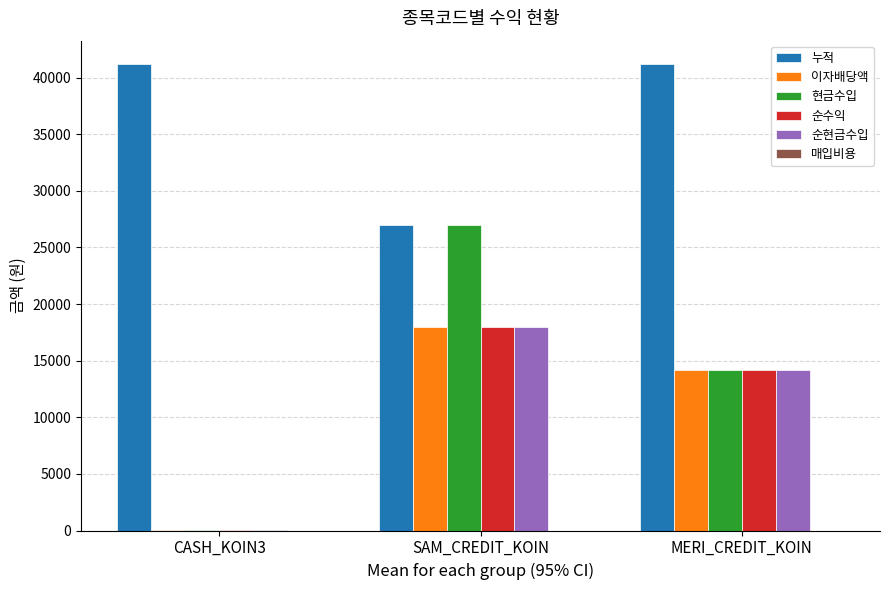

At which category is the sum across all series the highest?

SAM_CREDIT_KOIN